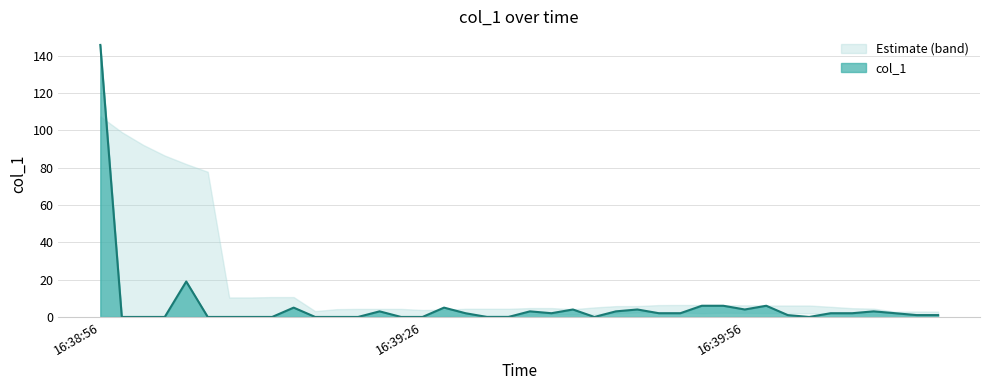

Which category has the highest value in the col_1 series?

16:38:56